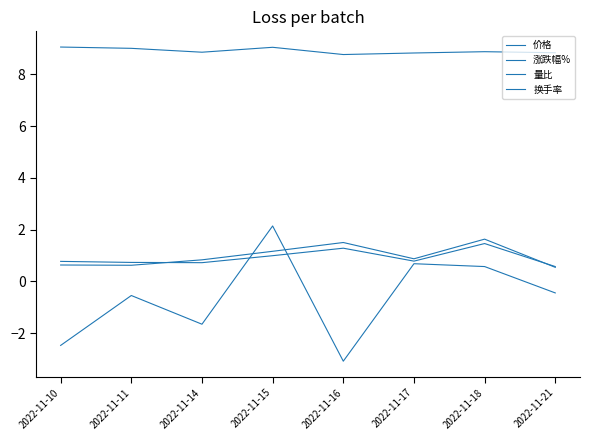

True or false: 涨跌幅% has a value of 2.1 at 2022-11-15.

True